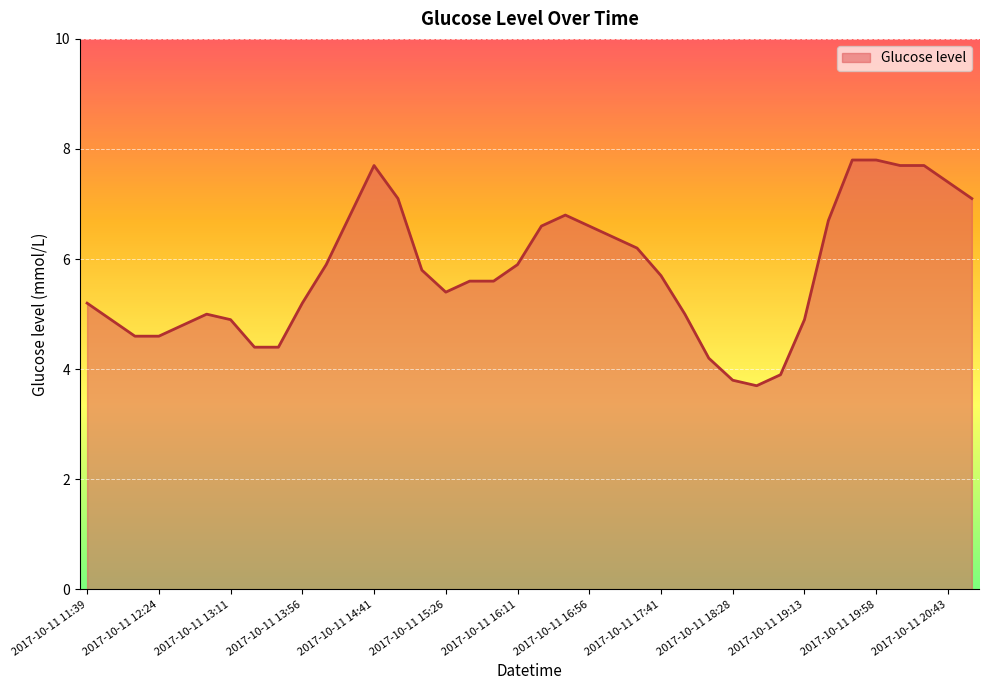

What is the difference between the maximum and minimum values?

4.1